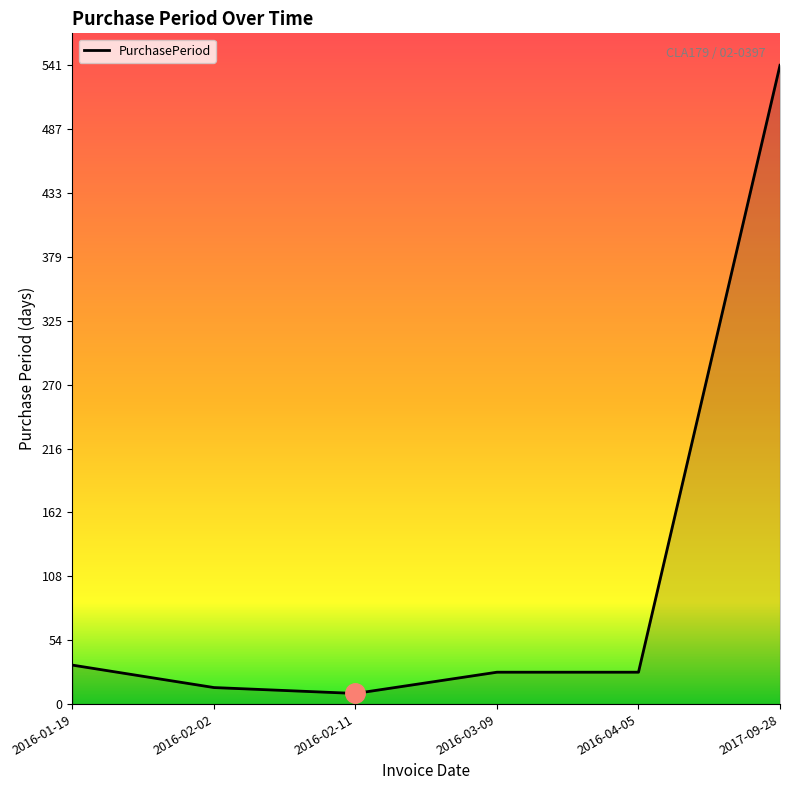

How many categories are shown in the chart?

6